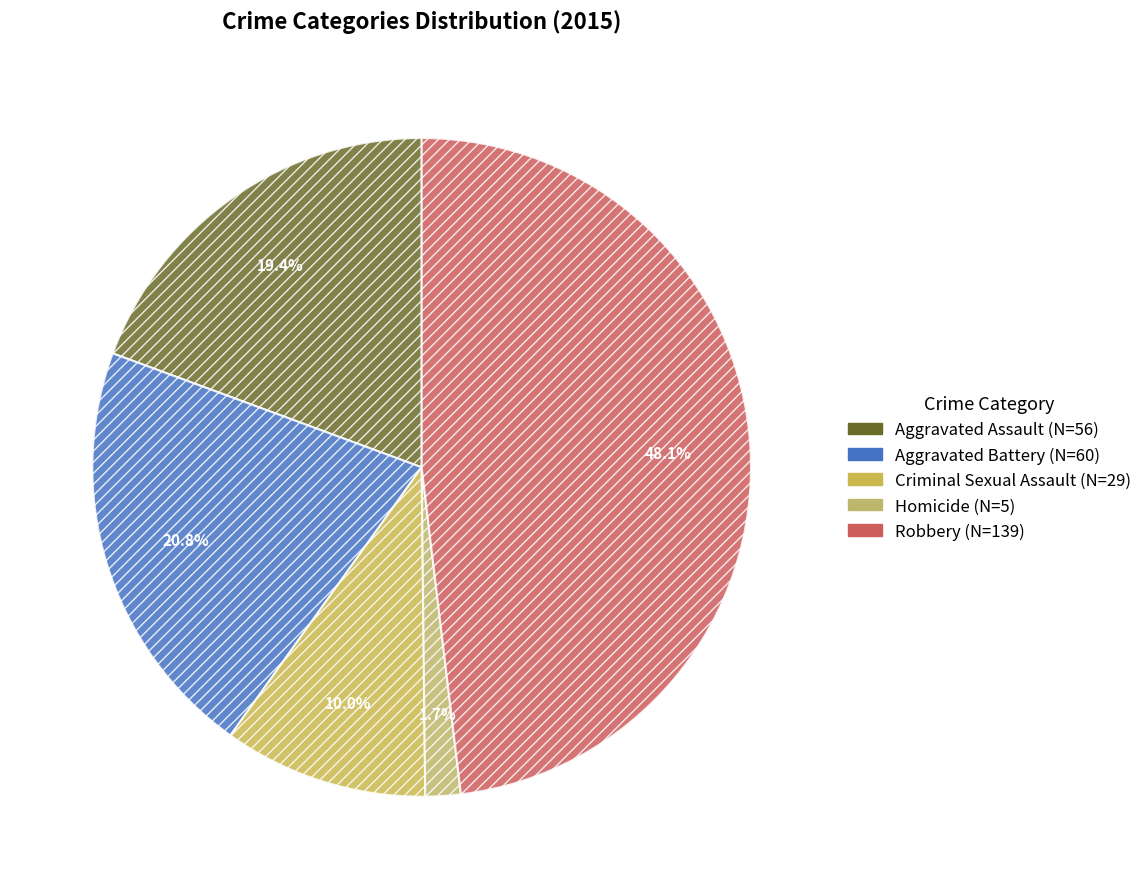

Which category has the smallest portion of the pie?

Homicide